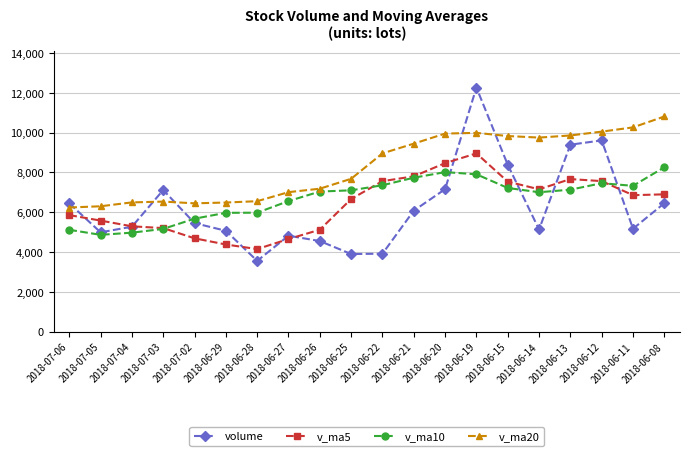

The value of v_ma10 at 2018-07-04 is 4976.1. True or false?

True